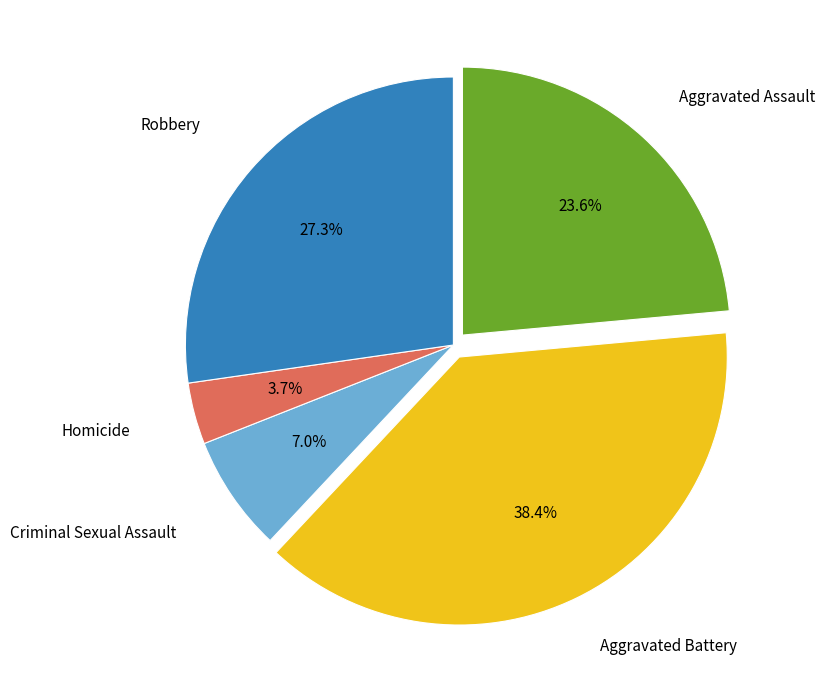

What is the smallest slice in the pie chart?

Homicide